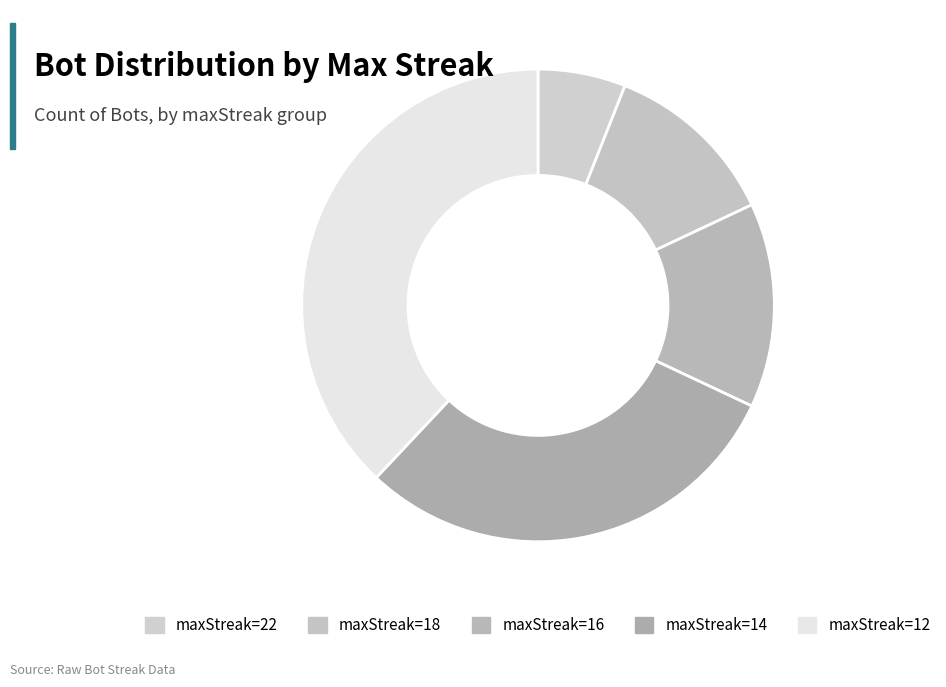

Rank the categories by value from lowest to highest.

22, 18, 16, 14, 12